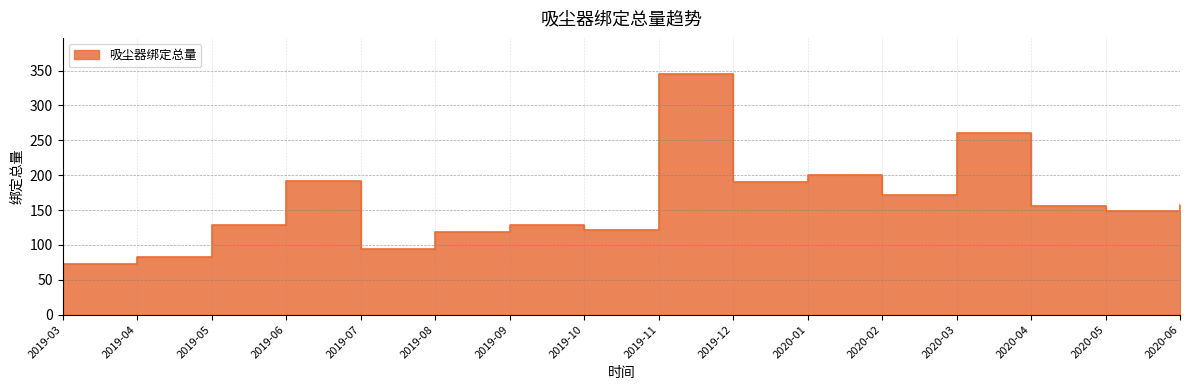

What is the difference between the maximum and minimum values?

273